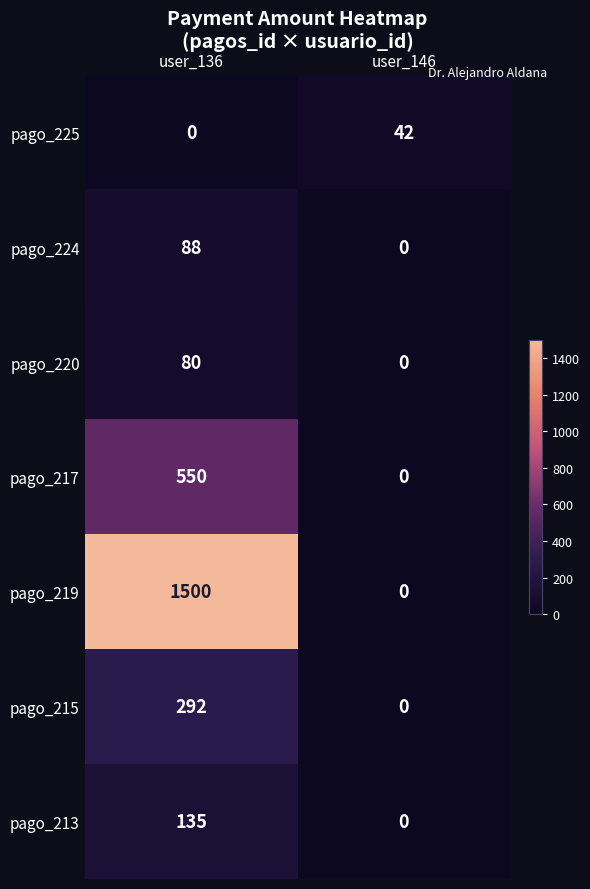

What is the total value across all series at user_136?

2645